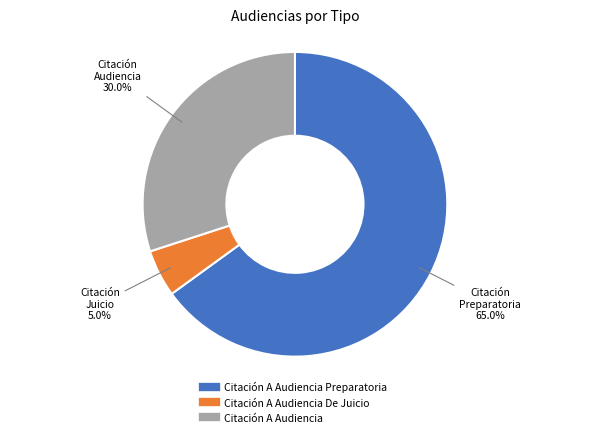

Is there a majority slice in this chart?

Yes